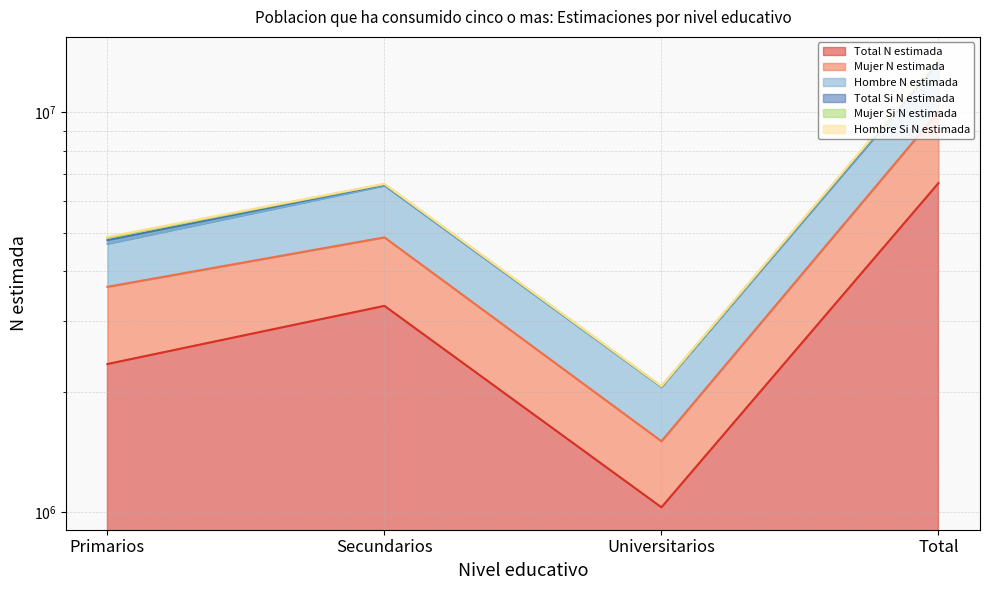

At how many categories does at least one series exceed 9306169?

1